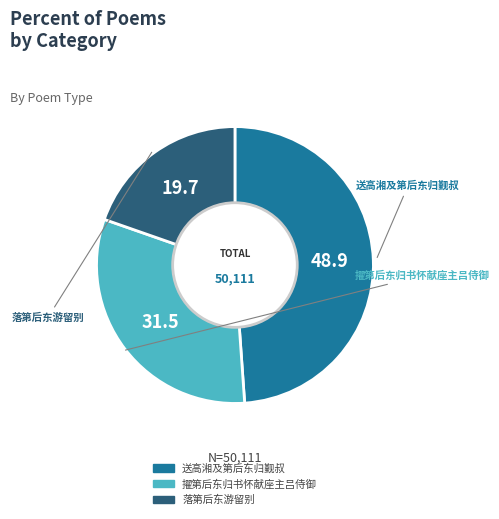

Count the number of slices in the pie.

3